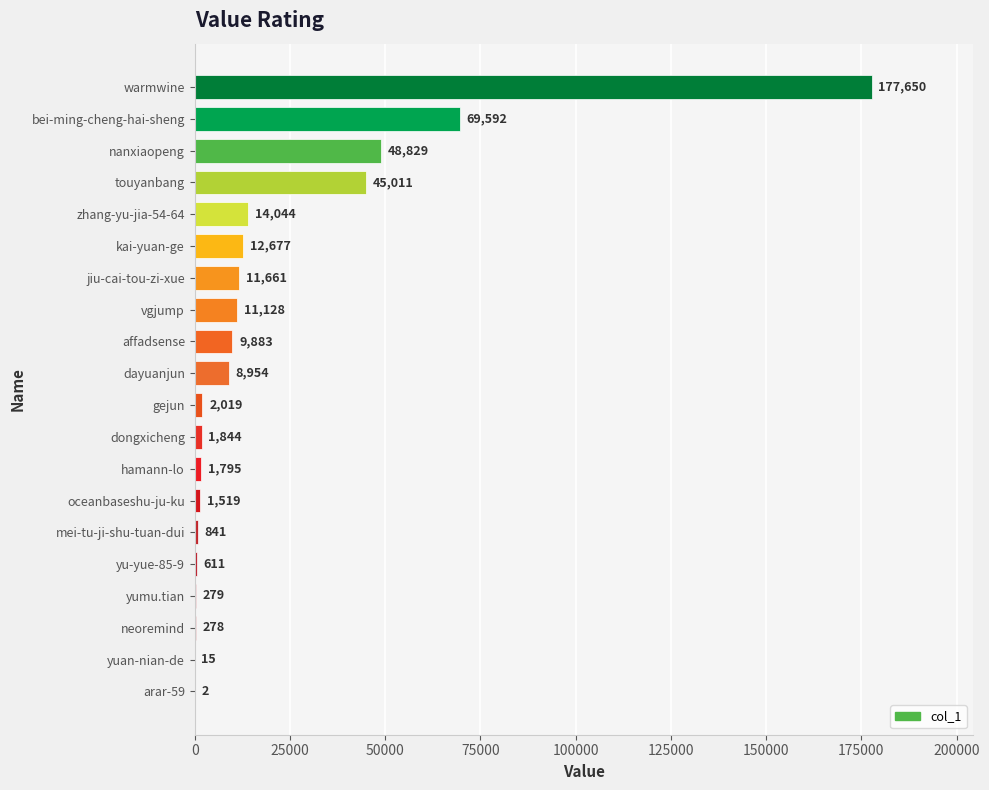

What is the maximum value shown in the chart?

177650